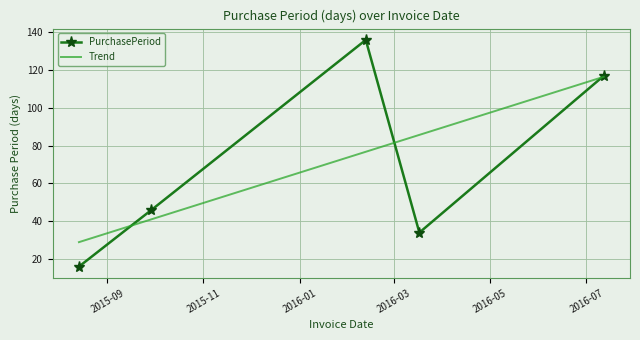

What is the greatest value displayed?

136